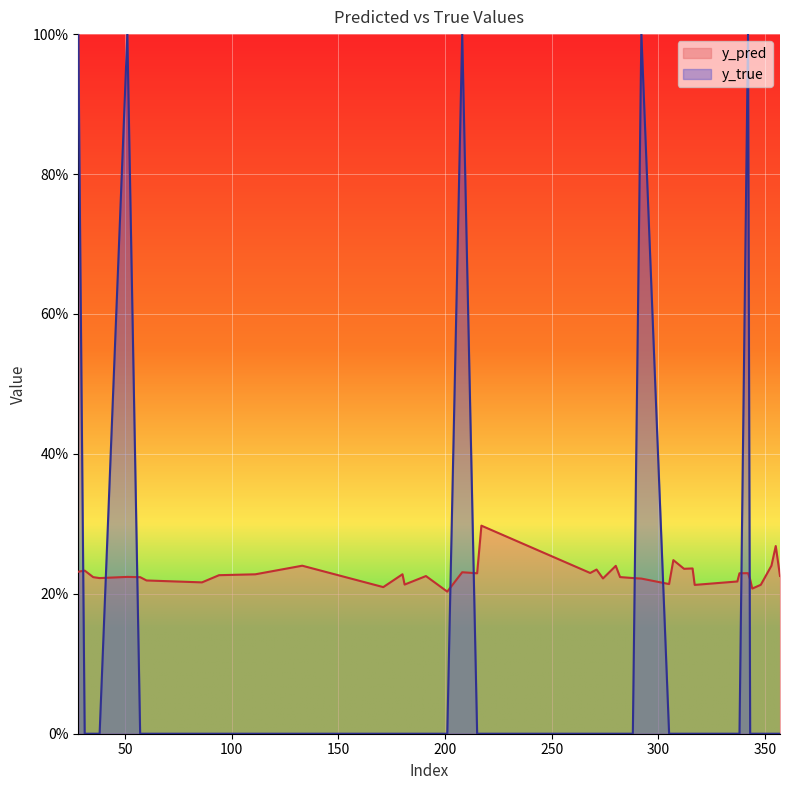

Count the number of categories in the chart.

40